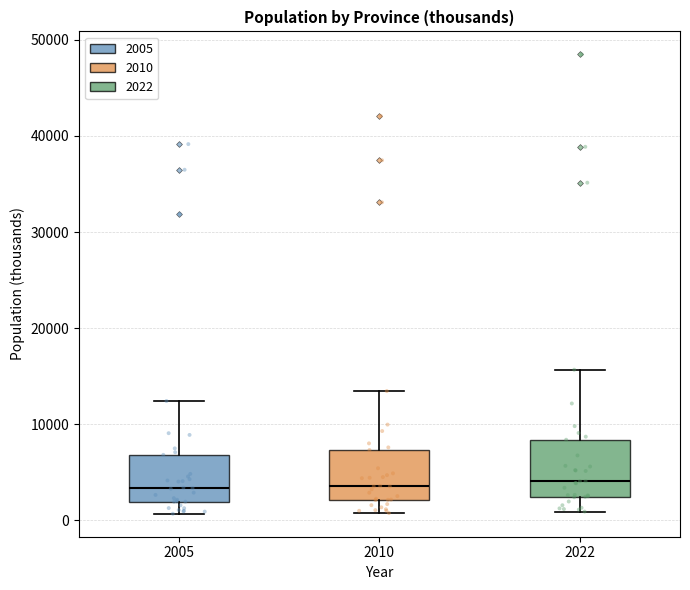

Where does the lower whisker of the box at x = 2005 end on the y-axis? The values are not printed on the chart, so give them approximately, as read against the axis.

1000